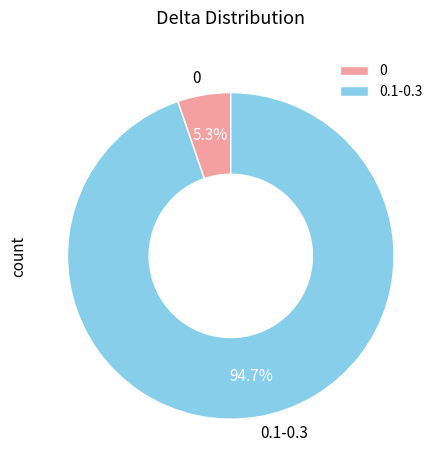

Which category has the biggest portion of the pie?

0.1-0.3